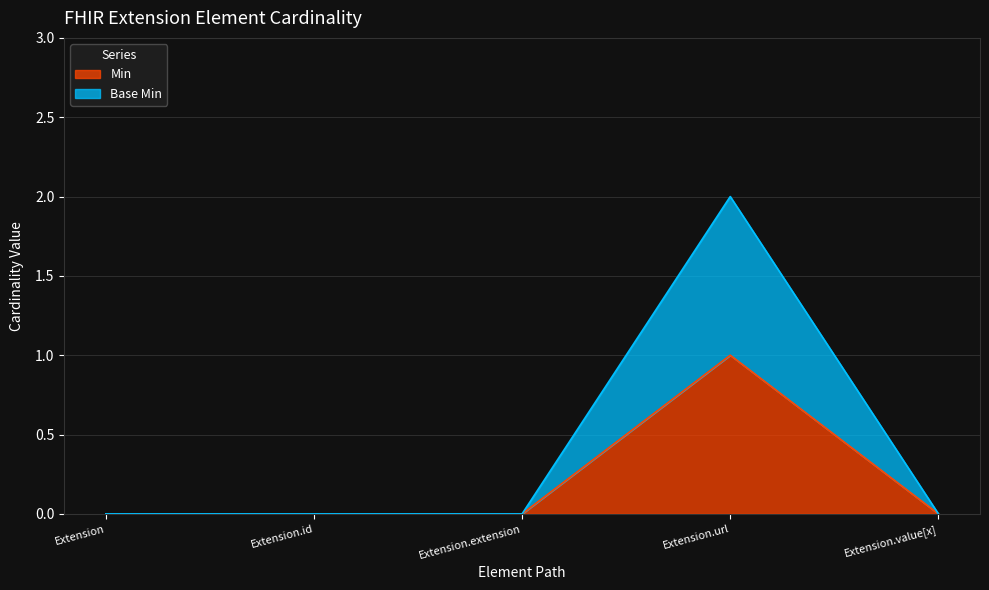

The value of Min at Extension.url is 2. True or false?

False